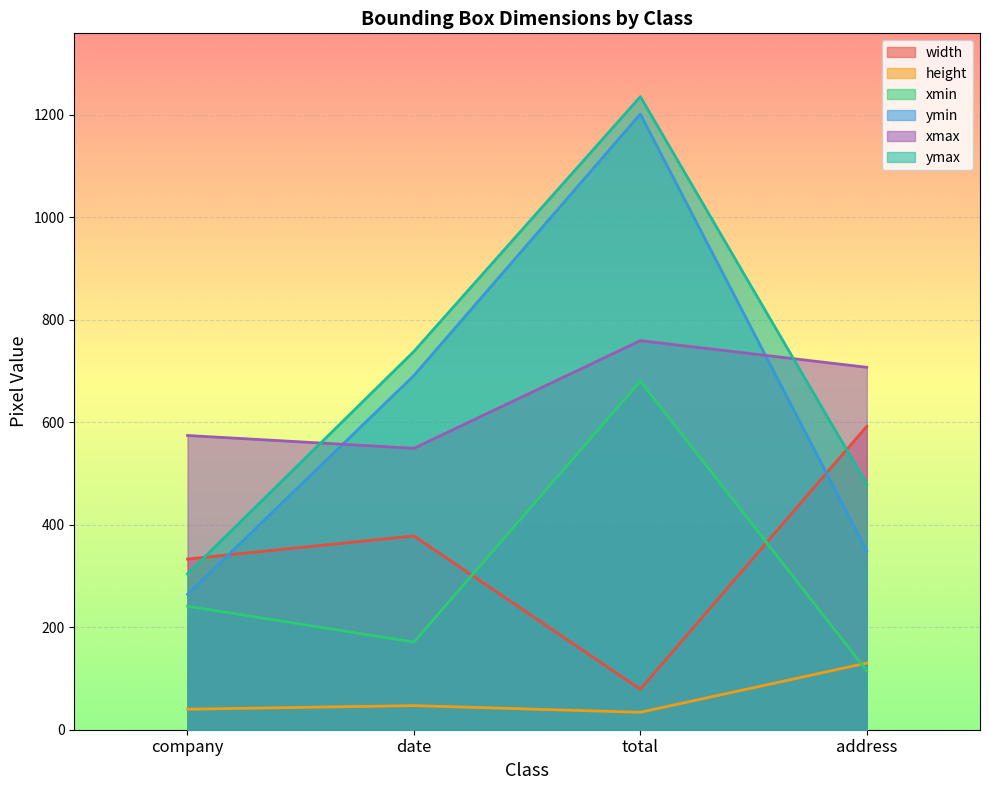

What position from the right is total?

2